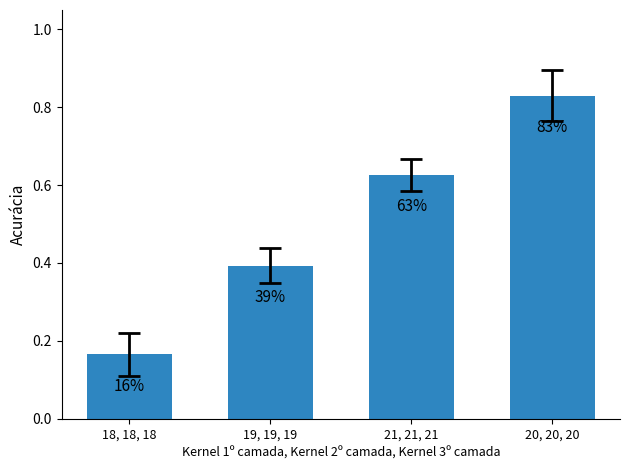

Reading left to right, what are all the values shown in this chart?

18, 18, 18=0.2	19, 19, 19=0.4	21, 21, 21=0.6	20, 20, 20=0.8